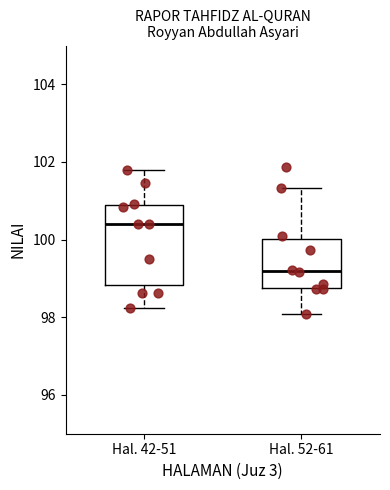

Reading left to right, transcribe this box plot: for each box, give where its median line is, the range the box spans, and where its two whiskers end, as read against the y-axis. The values are not printed on the chart, so give them approximately, as read against the axis.

Hal. 42-51: median 100.4, box 98.8 to 101.0, whiskers 98.2 to 101.8
Hal. 52-61: median 99.2, box 98.8 to 100.0, whiskers 98.0 to 101.4